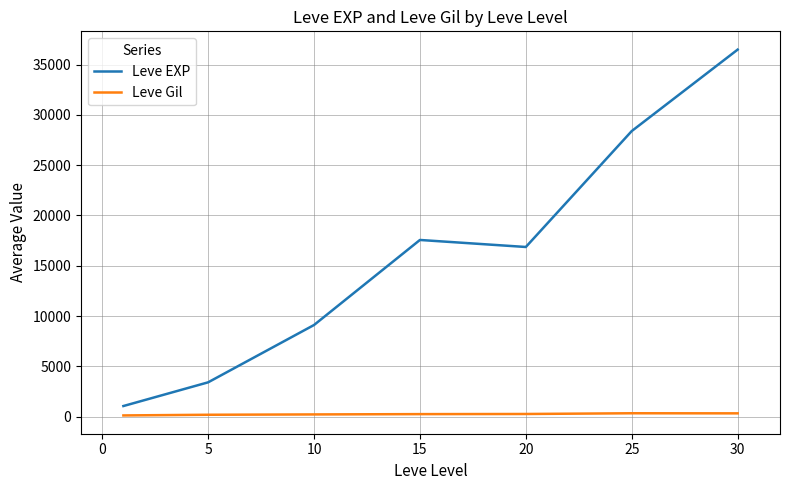

Which series has the largest range (max minus min)?

Leve EXP